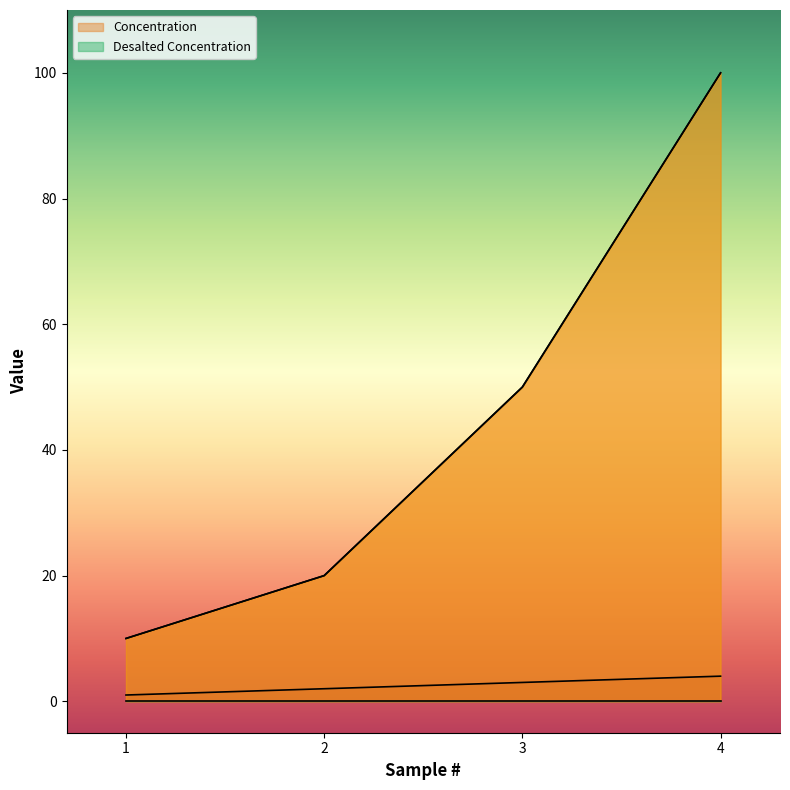

What is the total value across all series at 4?

204